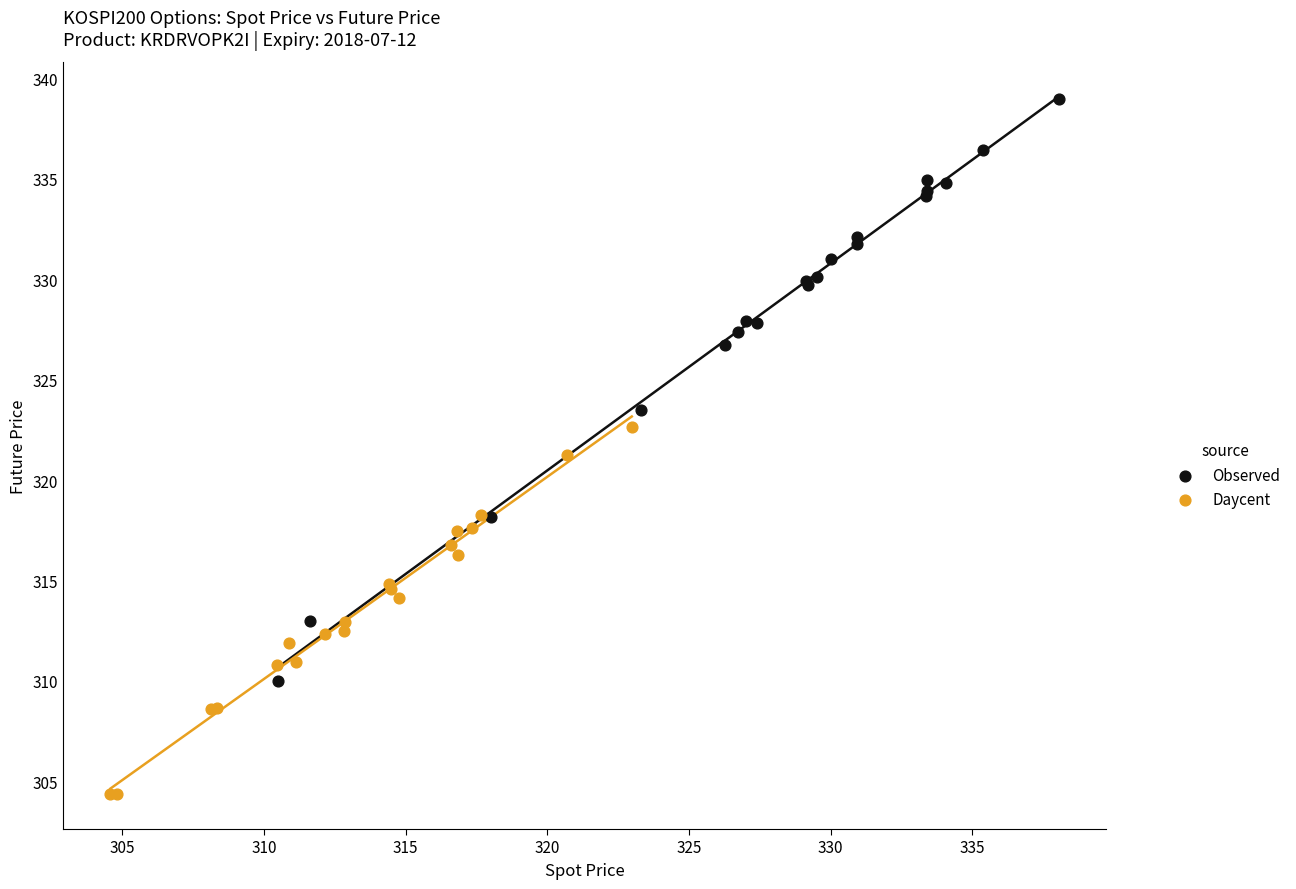

Which series reaches the maximum Y coordinate?

Observed